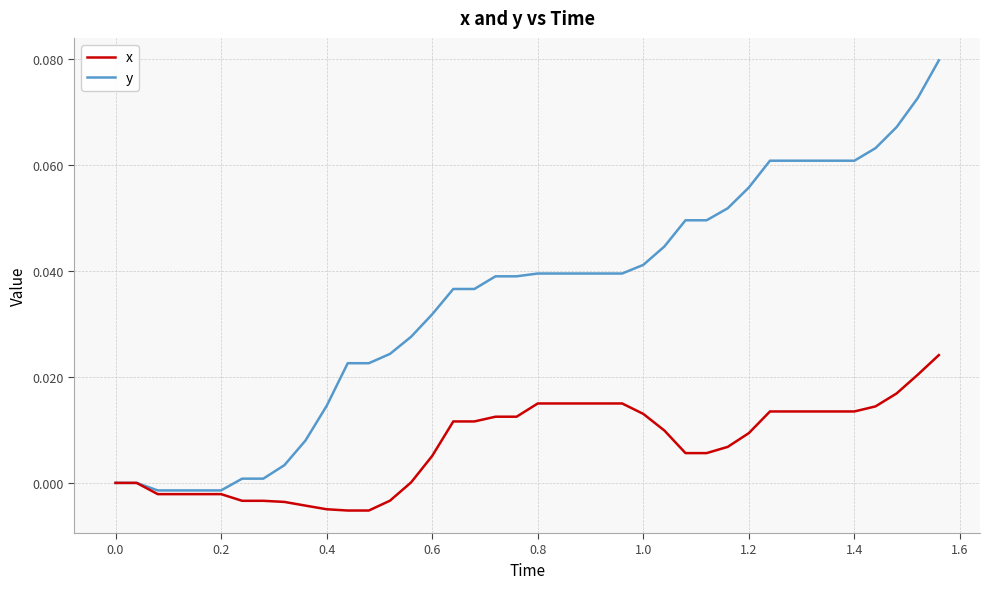

Rank the series by their maximum value, from highest to lowest.

y, x